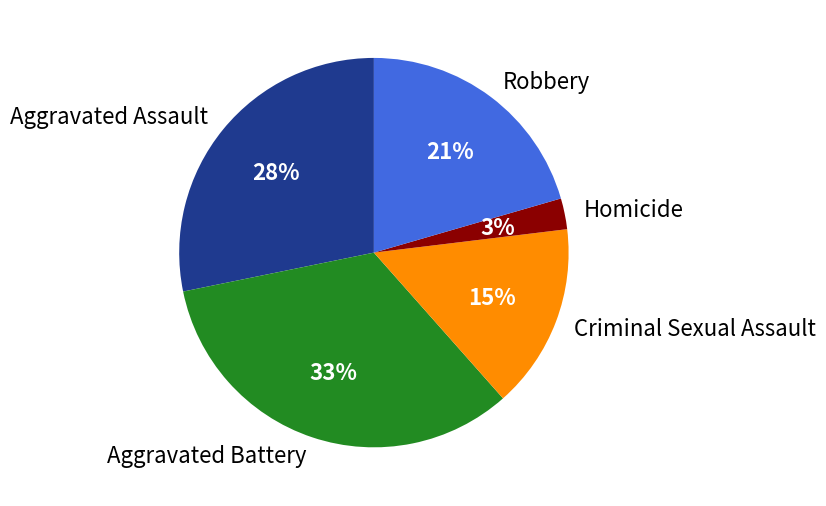

To the nearest percent, what percentage of the pie is Robbery?

21%